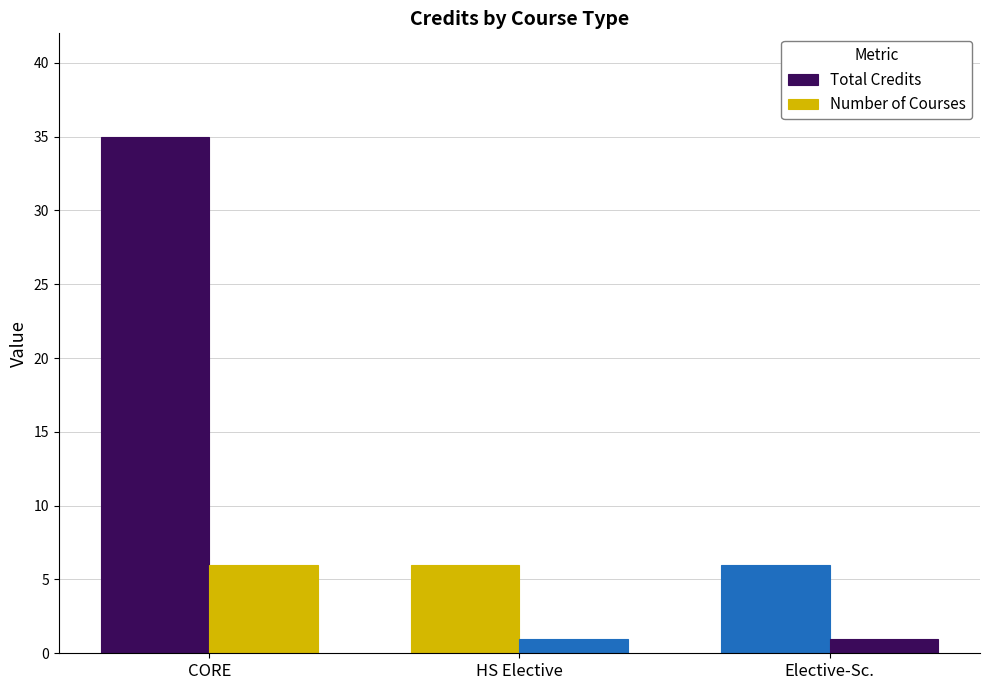

What is the difference between the maximum and minimum values in the Number of Courses series?

5